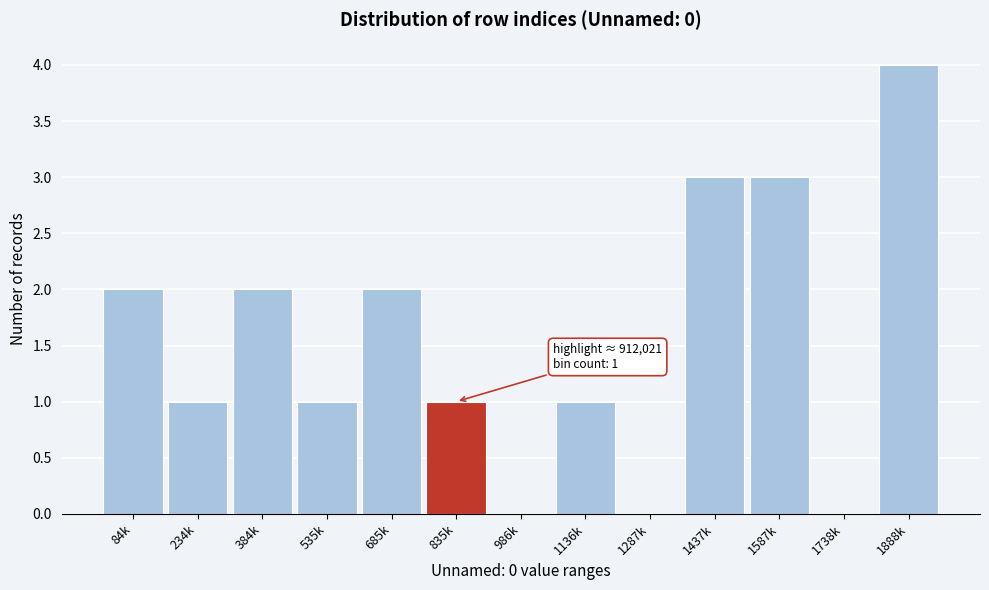

Reading left to right, what are all the values shown in this chart?

84k=2	234k=1	384k=2	535k=1	685k=2	835k=1	986k=0	1136k=1	1287k=0	1437k=3	1587k=3	1738k=0	1888k=4